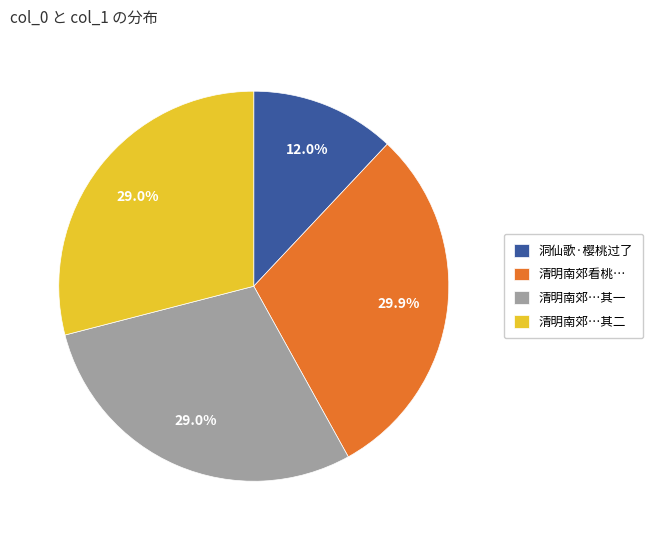

Which slice is the smallest?

洞仙歌·樱桃过了